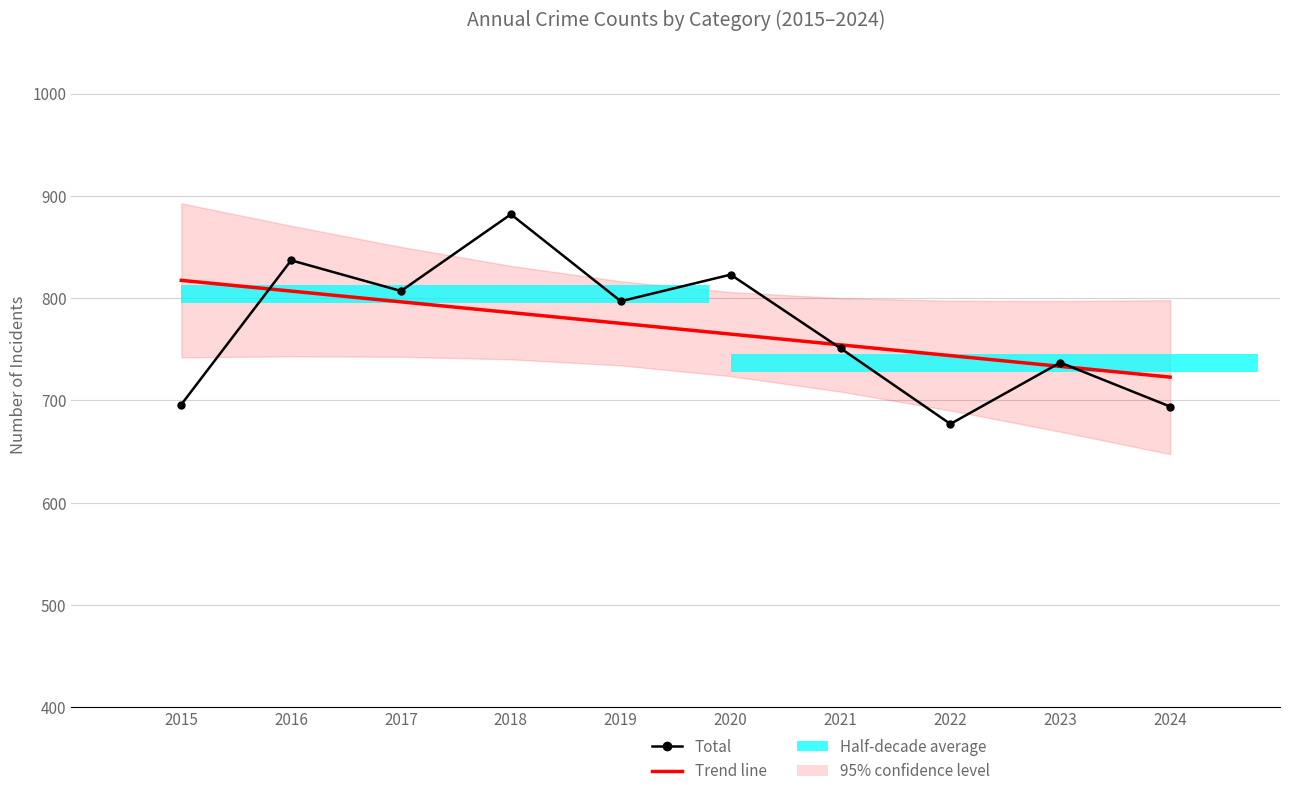

How many groups of bars are there?

10